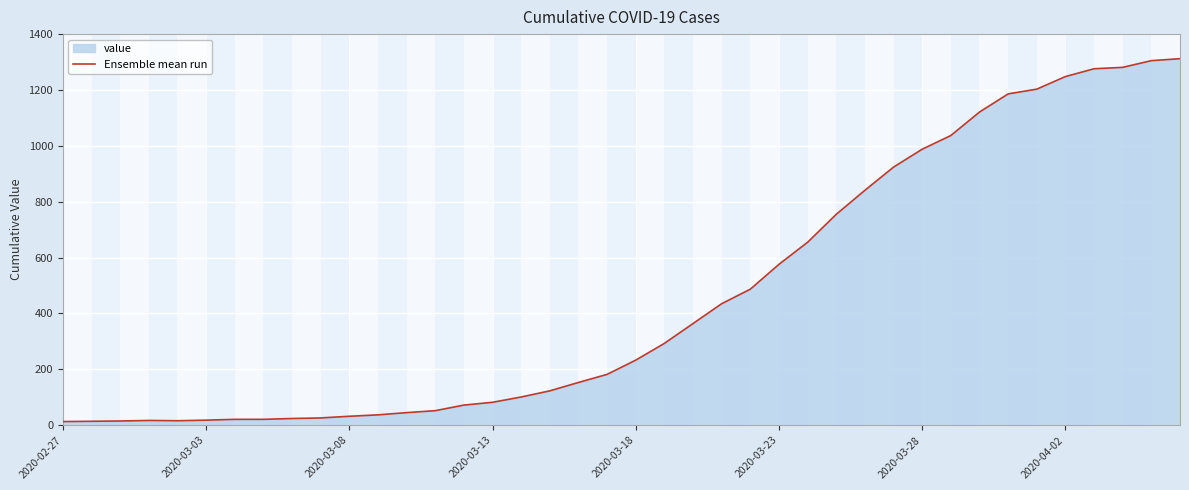

What is the value of the 36th point from the left?

1248